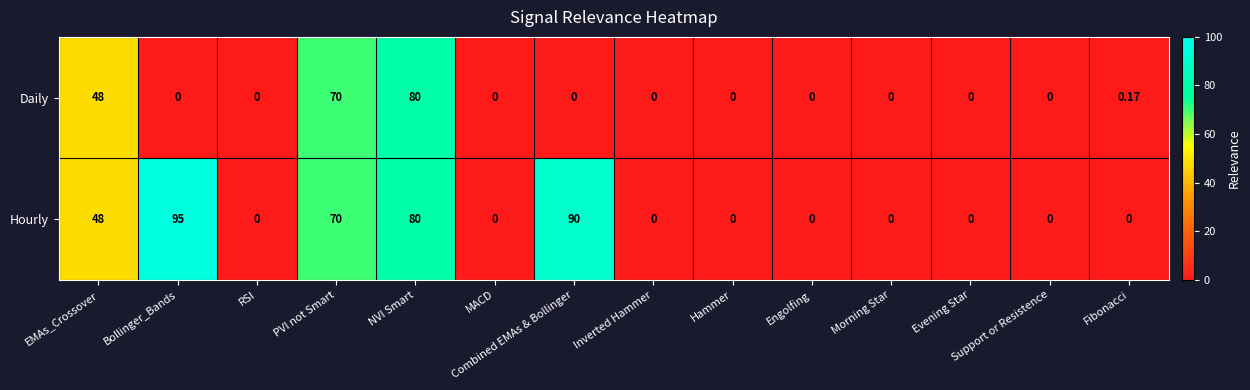

Which series has the largest range (max minus min)?

Hourly